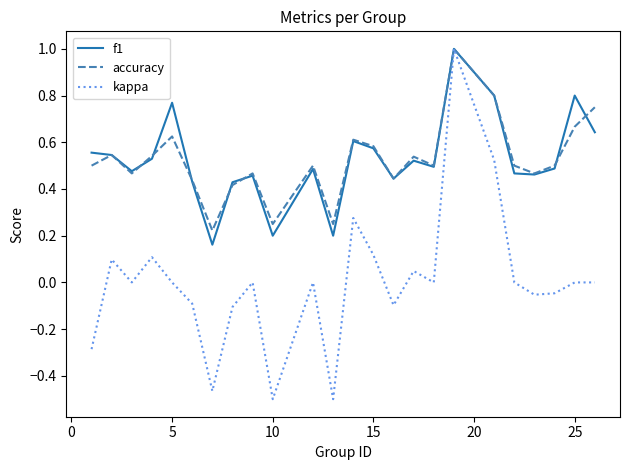

At how many categories does at least one series exceed 0?

24